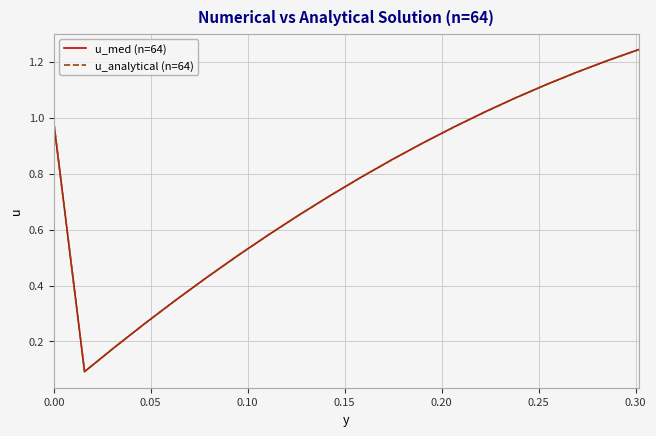

True or false: u_analytical (n=64) has more than 0 points higher than both neighbors.

False